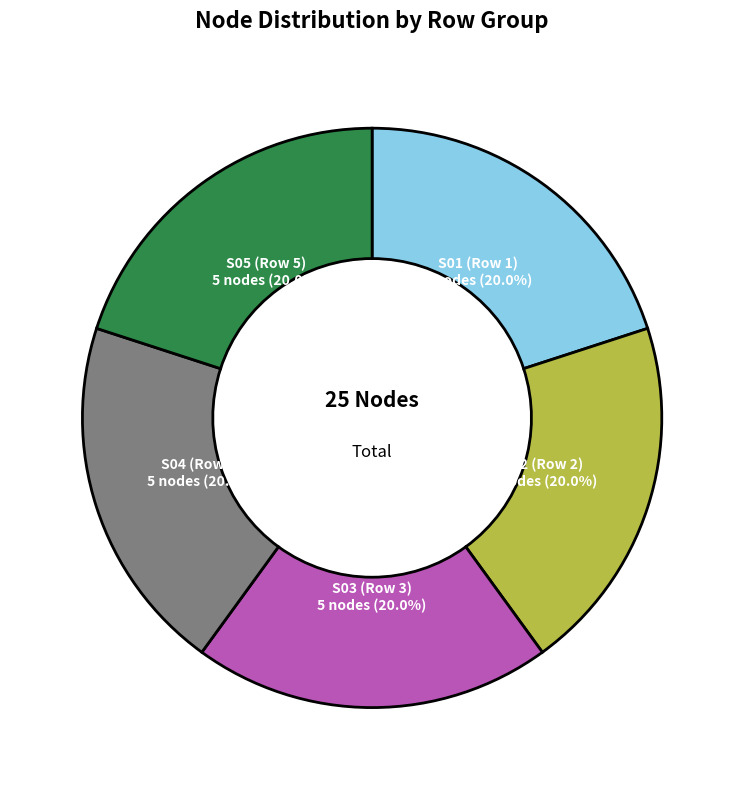

Approximately how many times larger is the value at S02 (Row 2) compared to S05 (Row 5)?

1.0